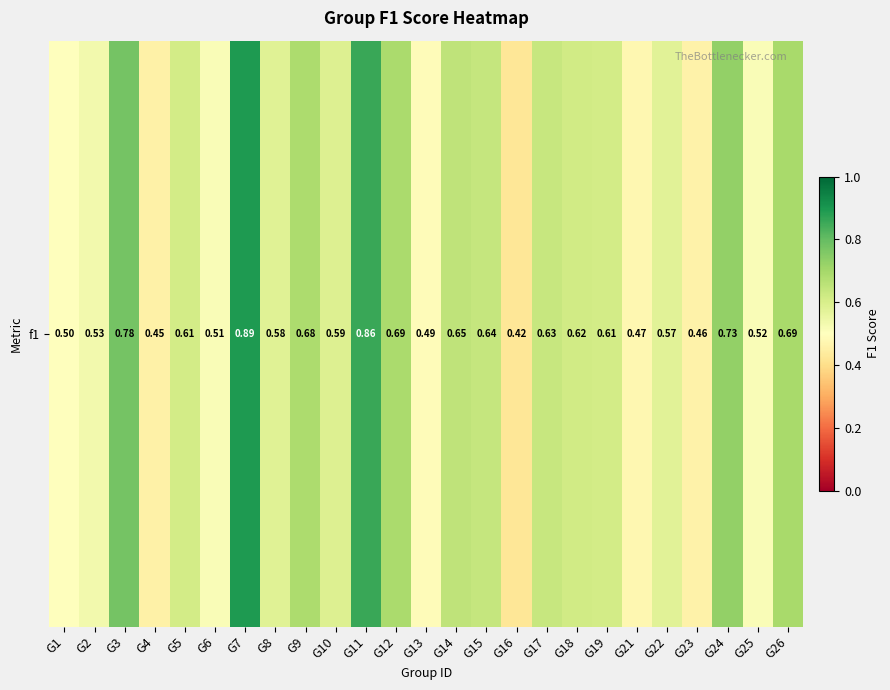

Rank the categories by value from highest to lowest.

G7, G11, G3, G24, G26, G12, G9, G14, G15, G17, G18, G19, G5, G10, G8, G22, G2, G25, G6, G1, G13, G21, G23, G4, G16